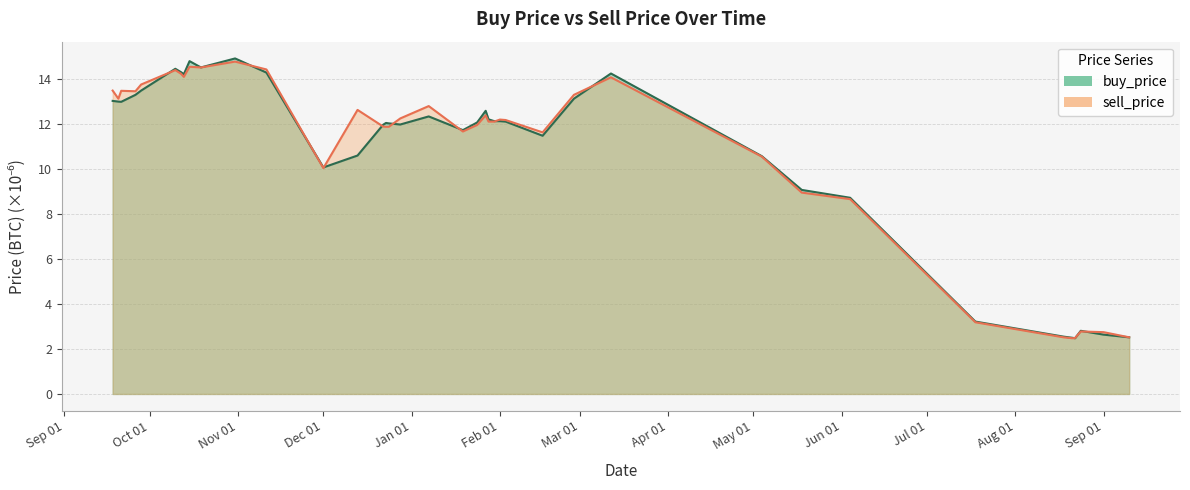

Reading left to right, transcribe all the data shown in this chart.

buy_price: 13.0	13.0	13.0	13.3	13.5	14.5	14.3	14.2	14.8	14.5	14.9	14.3	10.1	10.6	12.0	12.1	12.0	12.0	12.3	11.7	12.1	12.6	12.2	12.1	12.1	12.1	11.5	13.1	14.3	10.6	9.1	8.7	3.2	2.6	2.5	2.5	2.8	2.6	2.5
sell_price: 13.5	13.1	13.5	13.5	13.8	14.4	14.2	14.1	14.6	14.5	14.8	14.4	10.1	12.6	11.9	11.9	11.9	12.3	12.8	11.7	12.0	12.4	12.1	12.1	12.2	12.2	11.6	13.3	14.1	10.6	9.0	8.7	3.2	2.5	2.5	2.5	2.8	2.8	2.5